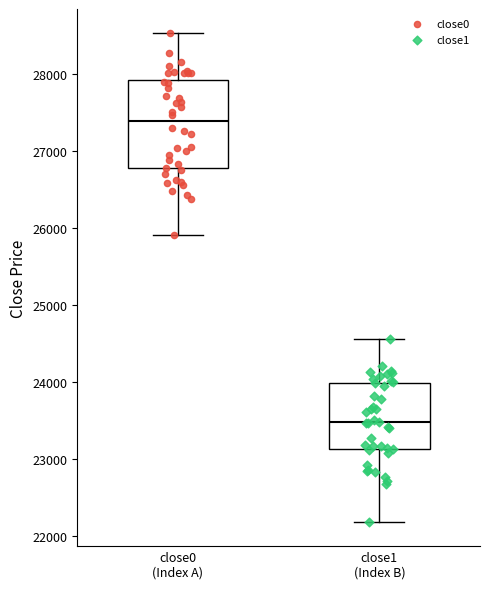

Reading left to right, read every box against the y-axis: the position of its median line, the range the box covers, and the ends of its whiskers. The values are not printed on the chart, so give them approximately, as read against the axis.

close0 (Index A): median 27400, box 26800 to 27900, whiskers 25900 to 28500
close1 (Index B): median 23500, box 23100 to 24000, whiskers 22200 to 24600